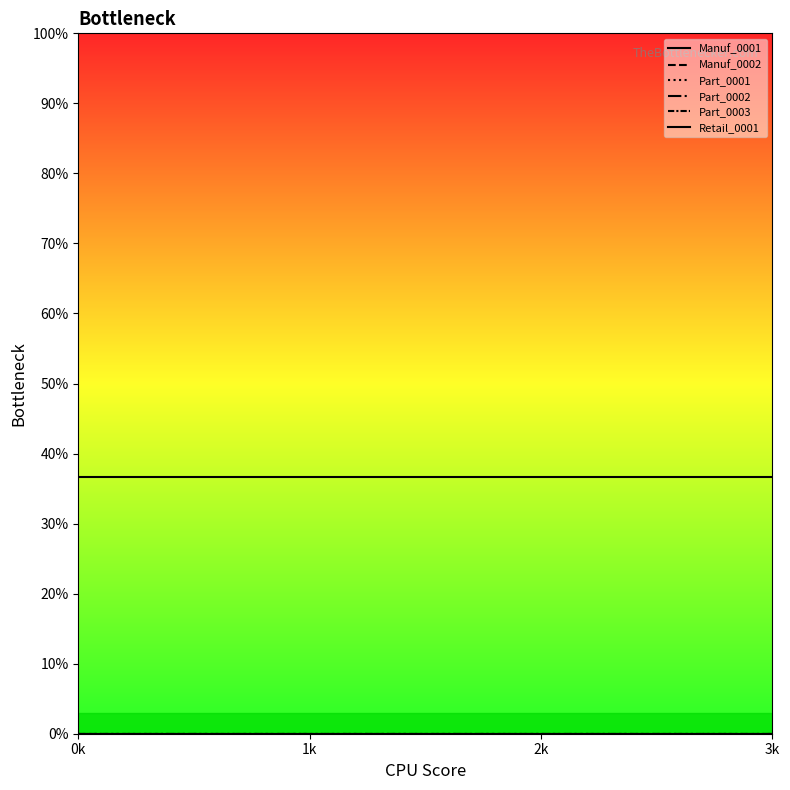

What is the spread (max minus min) of values at 0k?

36.6